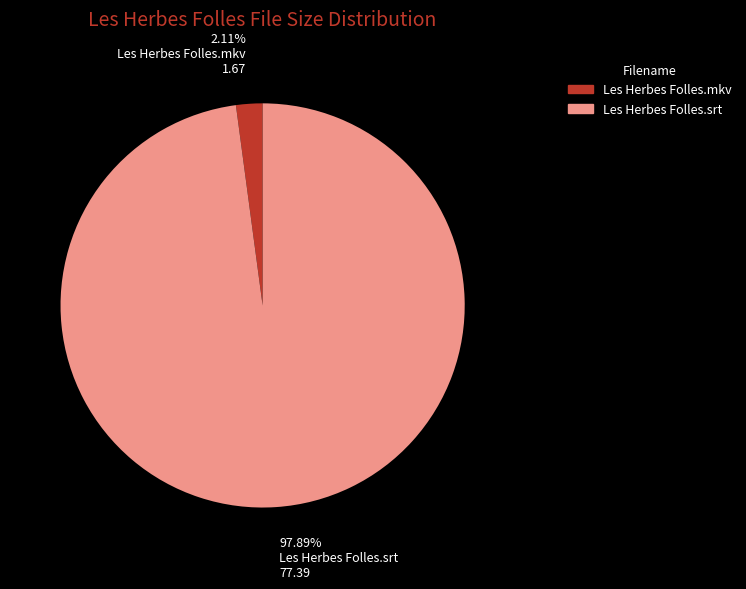

To the nearest percent, what percentage of the pie is Les Herbes Folles.srt?

98%